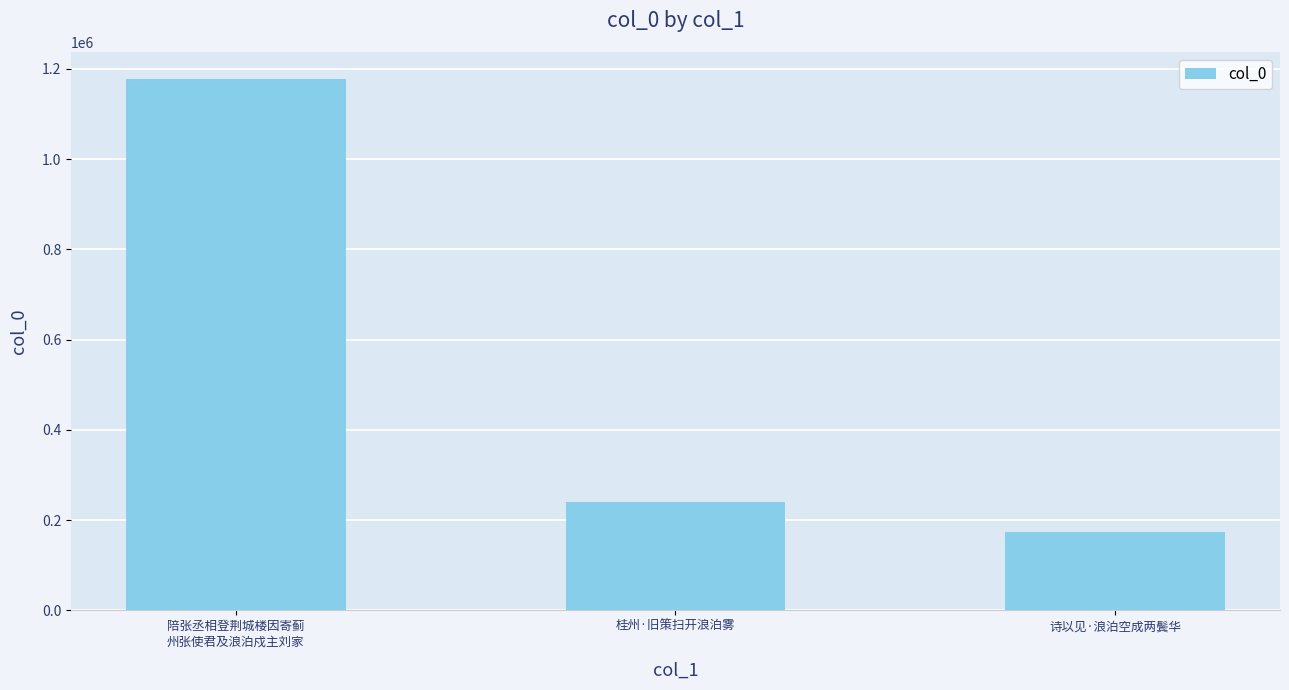

What is the smallest value displayed?

173446